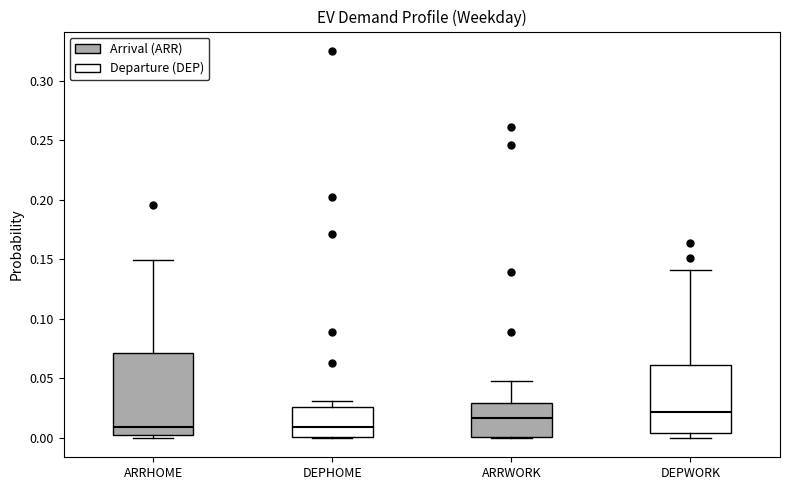

Where does the median line of the box for DEPHOME sit on the y-axis? The values are not printed on the chart, so give them approximately, as read against the axis.

0.010